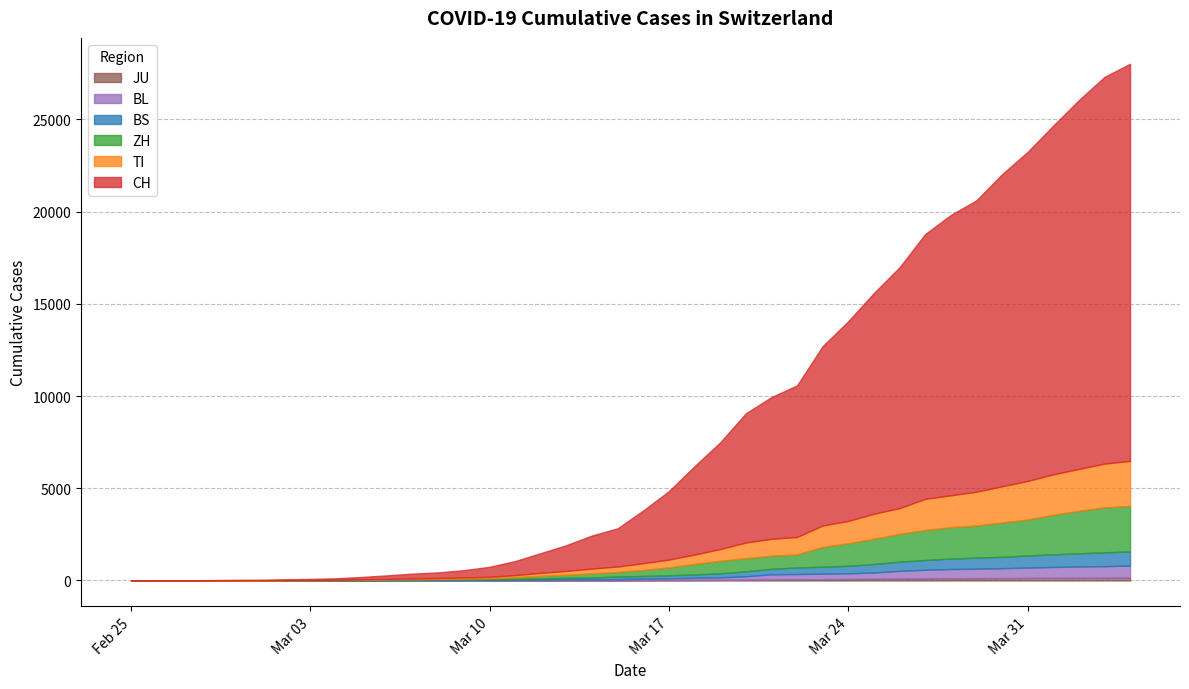

Reading left to right, list all the values displayed in this chart.

CH: 0	2	6	13	23	29	40	59	83	125	197	257	303	396	542	766	1072	1398	1795	2072	2864	3710	4794	5781	7005	7686	8217	9727	10831	11970	13054	14356	15195	15798	16920	17842	18908	19997	20965	21535
TI: 0	1	1	1	2	2	4	8	13	25	28	41	49	61	75	108	163	206	265	293	368	426	511	638	849	916	945	1162	1209	1354	1401	1688	1727	1837	1962	2091	2195	2271	2377	2442
ZH: 0	0	2	2	6	7	13	13	15	23	29	34	40	49	62	101	140	163	218	250	326	429	568	679	711	711	711	1075	1223	1370	1502	1629	1703	1735	1861	1952	2141	2305	2433	2466
BS: 0	1	1	1	1	1	3	3	3	8	15	21	24	28	33	49	73	92	100	143	143	164	181	220	270	297	356	374	410	462	501	530	569	605	617	653	687	714	754	767
BL: 0	0	0	1	2	2	2	2	2	6	6	15	19	20	22	26	26	42	47	54	76	89	116	134	184	282	289	302	306	341	422	466	502	511	539	561	588	610	625	656
JU: 0	0	1	1	1	1	1	2	2	4	4	5	5	7	7	7	12	17	18	19	25	29	32	36	44	54	61	69	82	92	100	114	119	127	128	140	145	149	149	154